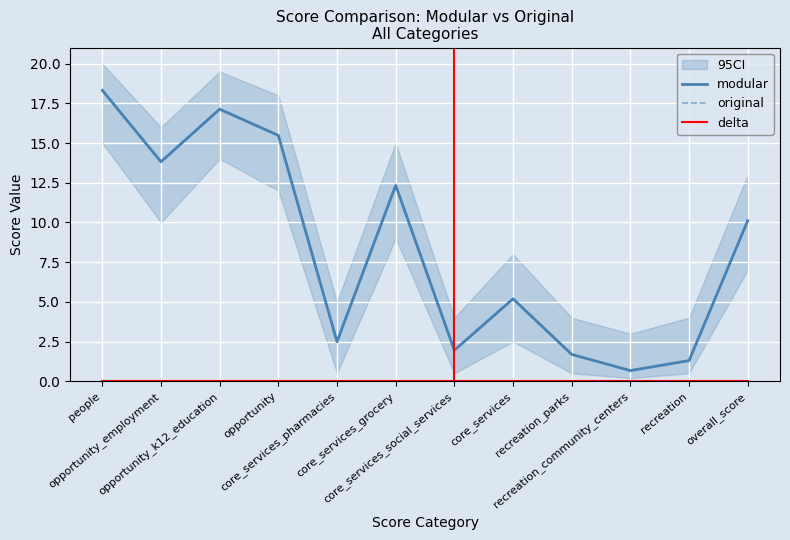

Reading left to right, what are all the values shown in this chart?

modular: people=18.3	opportunity_employment=13.8	opportunity_k12_education=17.1	opportunity=15.5	core_services_pharmacies=2.5	core_services_grocery=12.3	core_services_social_services=1.9	core_services=5.2	recreation_parks=1.7	recreation_community_centers=0.7	recreation=1.3	overall_score=10.1
original: people=18.3	opportunity_employment=13.8	opportunity_k12_education=17.1	opportunity=15.5	core_services_pharmacies=2.5	core_services_grocery=12.3	core_services_social_services=1.9	core_services=5.2	recreation_parks=1.7	recreation_community_centers=0.7	recreation=1.3	overall_score=10.1
delta: people=0.0	opportunity_employment=0.0	opportunity_k12_education=0.0	opportunity=0.0	core_services_pharmacies=0.0	core_services_grocery=0.0	core_services_social_services=0.0	core_services=0.0	recreation_parks=0.0	recreation_community_centers=0.0	recreation=0.0	overall_score=0.0